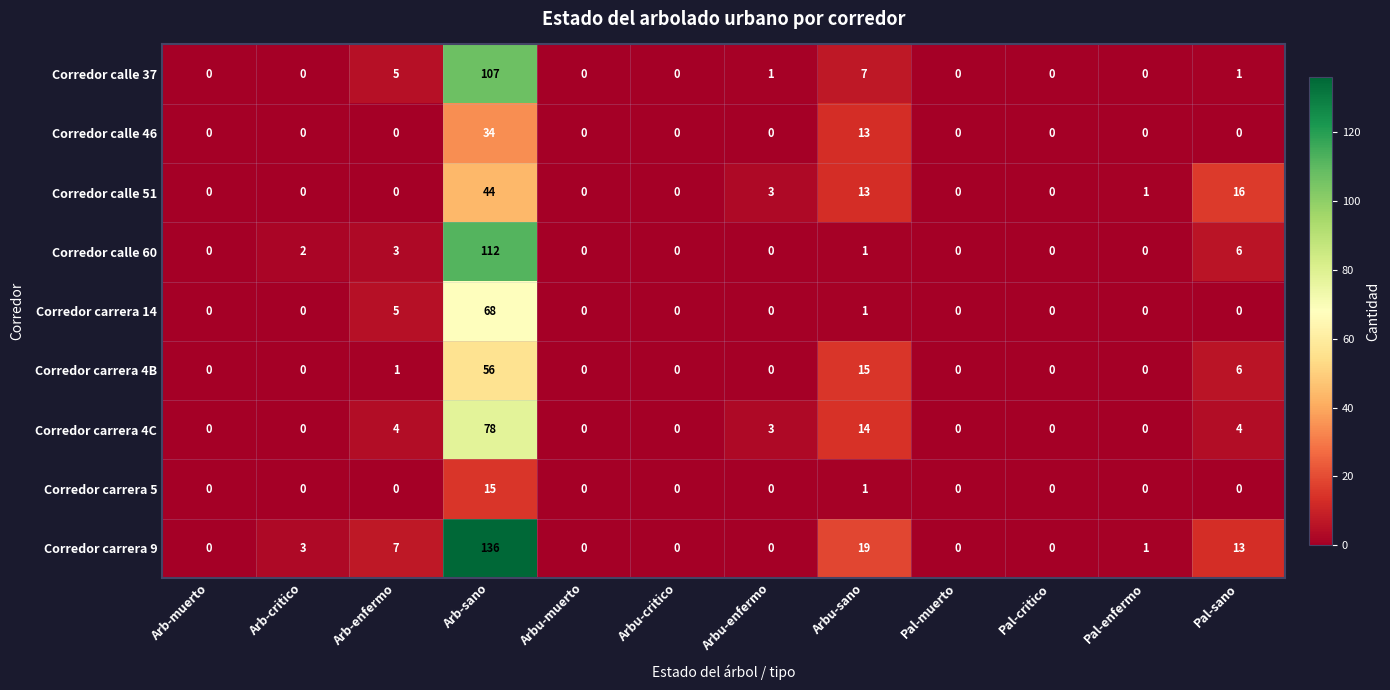

True or false: Corredor carrera 9 has a value of 0 at Arbu-muerto.

True